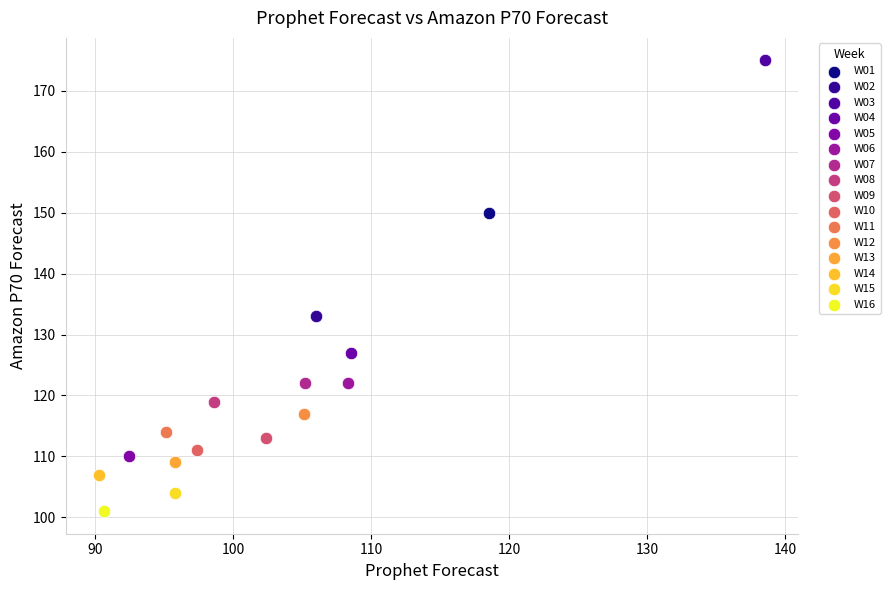

What are all the series names shown in the legend?

W01, W02, W03, W04, W05, W06, W07, W08, W09, W10, W11, W12, W13, W14, W15, W16